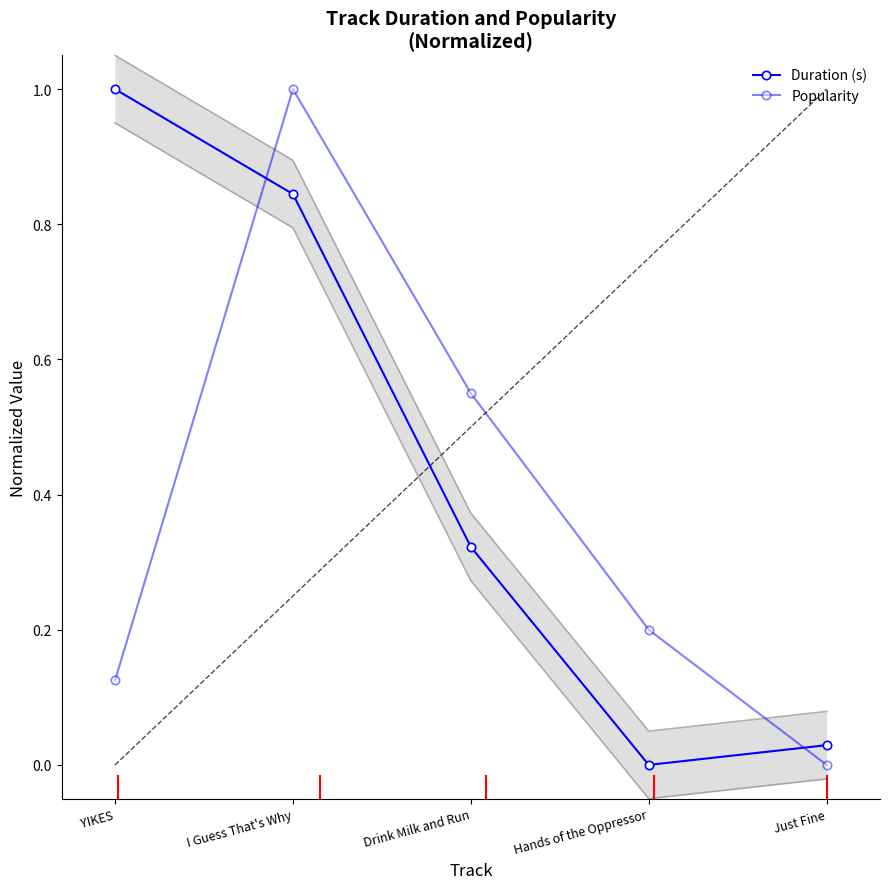

What is the sum of all Duration (s) values?

2.2